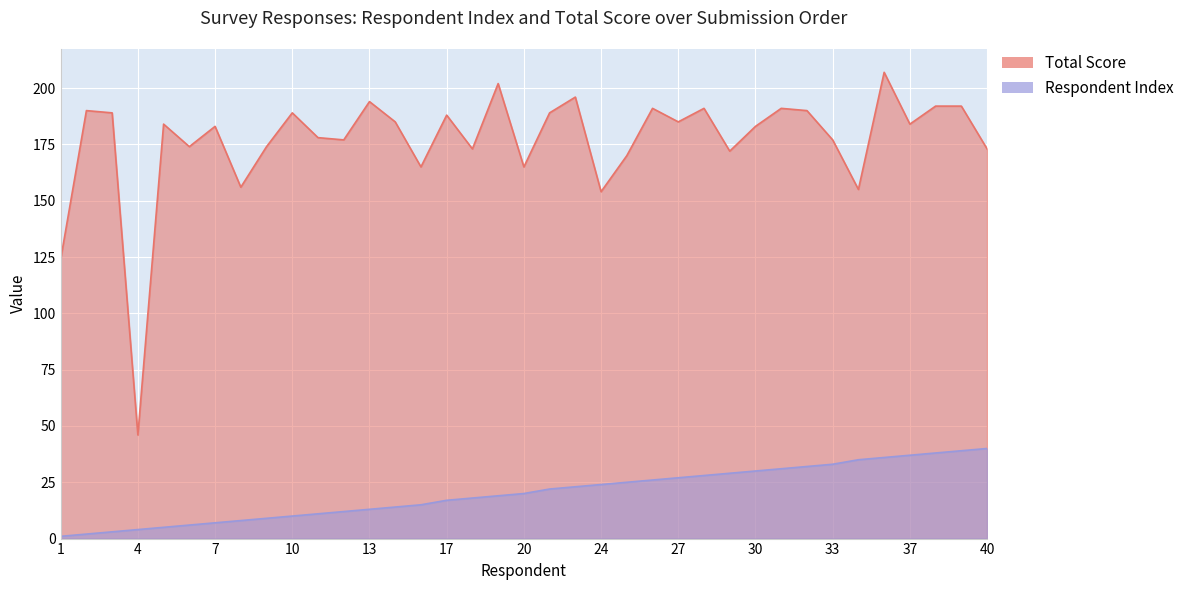

True or false: Total Score has a value of 165 at 20.

True